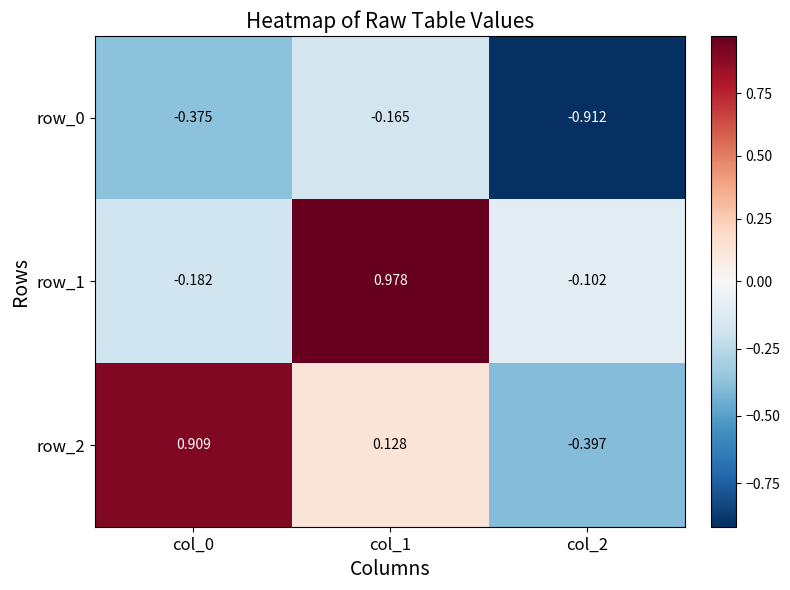

At col_2, list the series in order from largest to smallest.

row_1, row_2, row_0